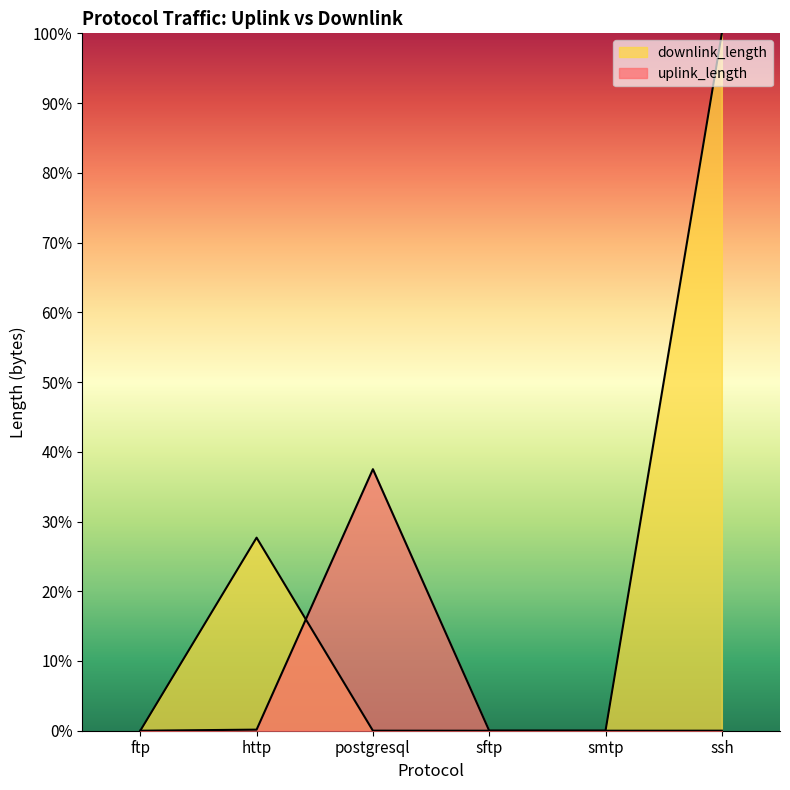

What are all the series names shown in the legend?

uplink_length, downlink_length